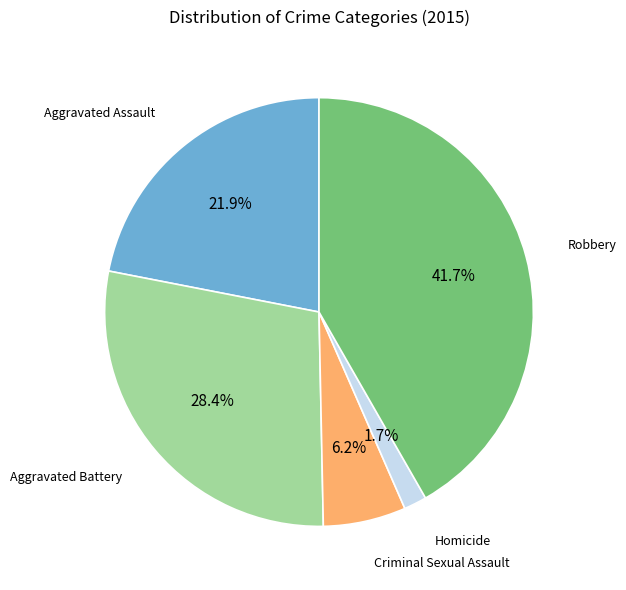

Is there any slice that represents more than half of the pie?

No